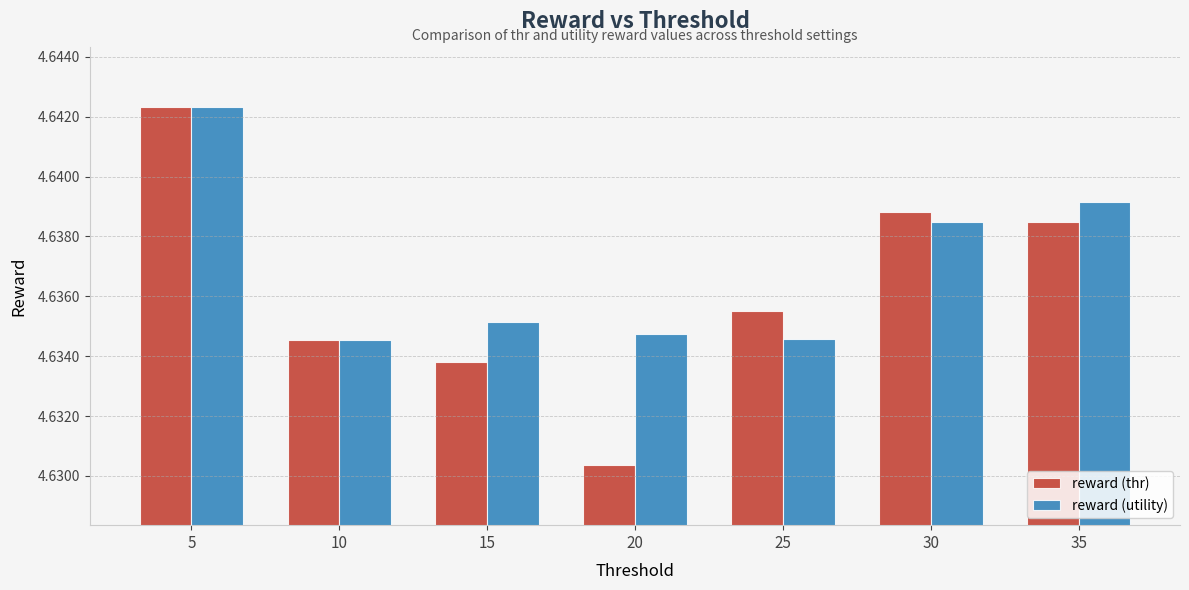

What is the sum of all reward (utility) values?

32.5